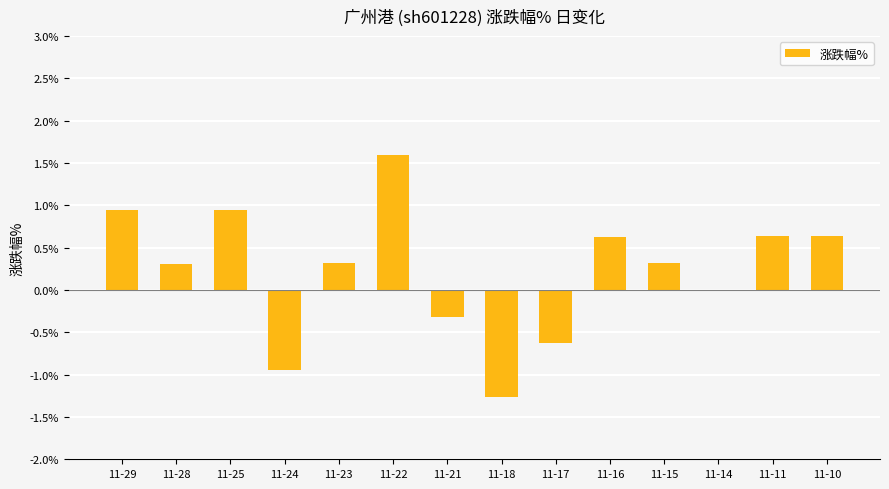

The value at 11-10 is 0.6. True or false?

True